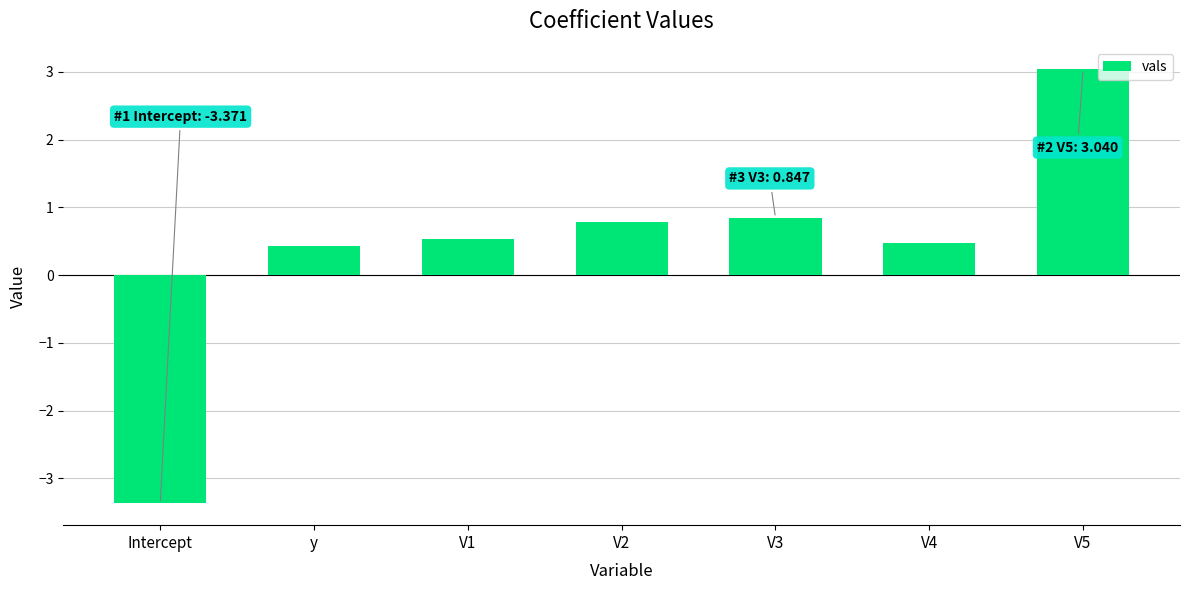

What is the label of the 1st bar from the right?

V5